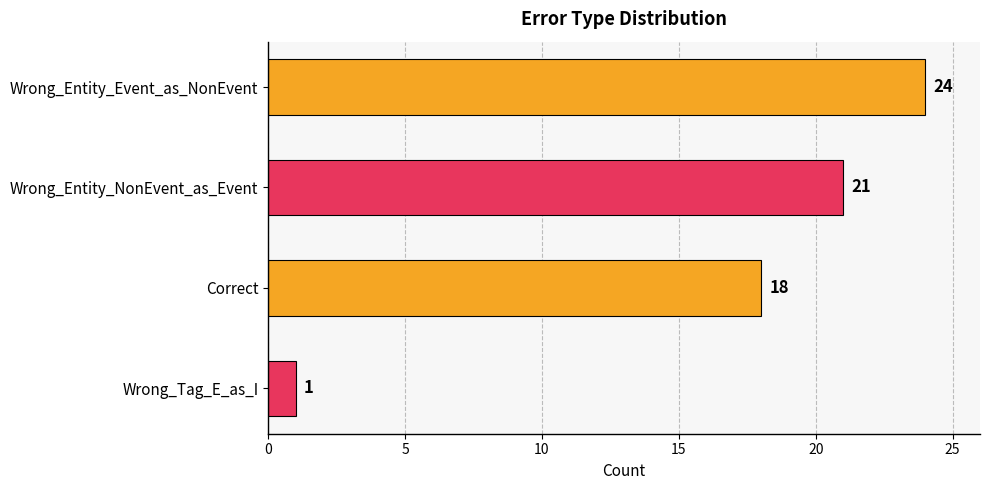

List the labels in order of value, largest first.

Wrong_Entity_Event_as_NonEvent, Wrong_Entity_NonEvent_as_Event, Correct, Wrong_Tag_E_as_I